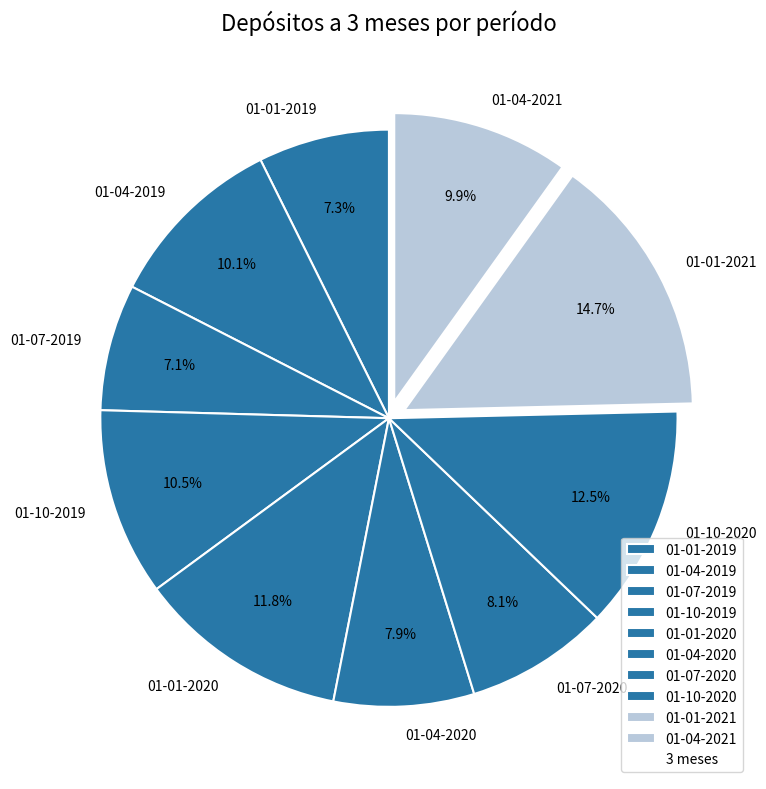

What is the ratio of the value at 01-10-2020 to the value at 01-01-2020?

1.1